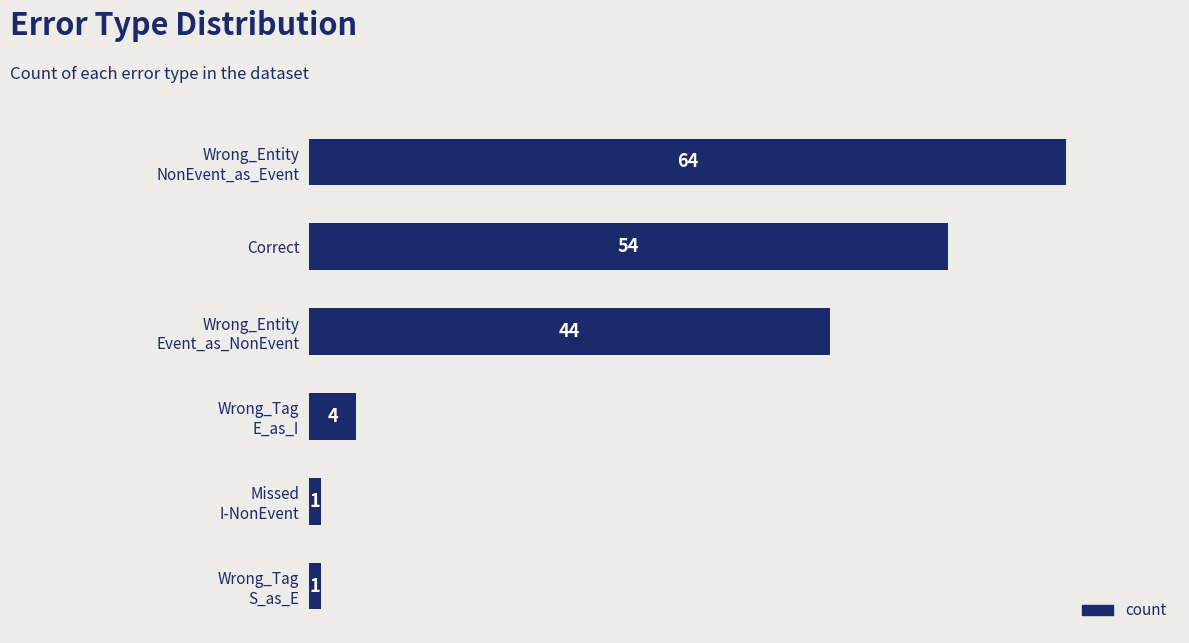

What is the smallest value displayed?

1